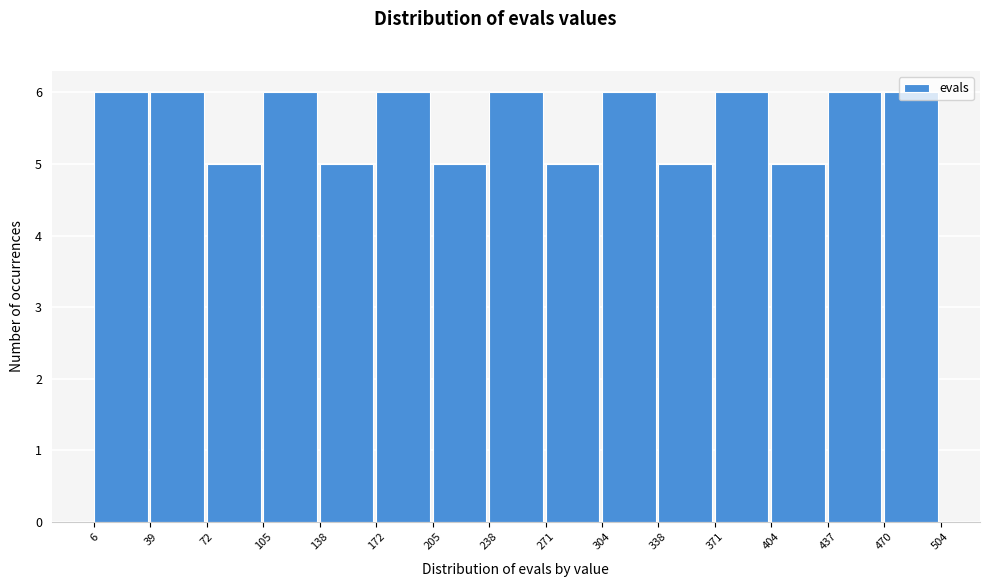

Reading left to right, list every bar in this chart as the range it spans on the x-axis followed by its height. The values are not printed on the chart, so give them approximately, as read against the axis.

6 to 39: 6
39 to 72: 6
72 to 105: 5
105 to 138: 6
138 to 172: 5
172 to 205: 6
205 to 238: 5
238 to 271: 6
271 to 304: 5
304 to 338: 6
338 to 371: 5
371 to 404: 6
404 to 437: 5
437 to 470: 6
470 to 504: 6